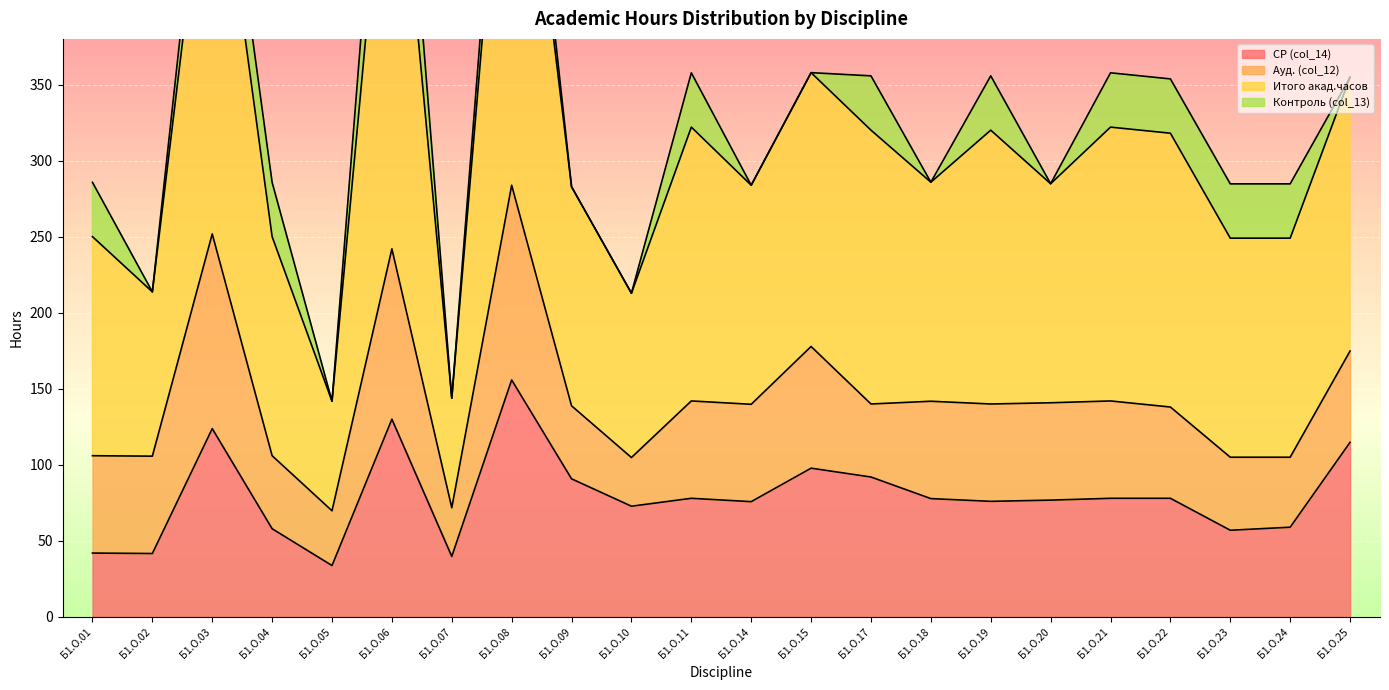

True or false: Итого акад.часов has more than 2 points higher than both neighbors.

True